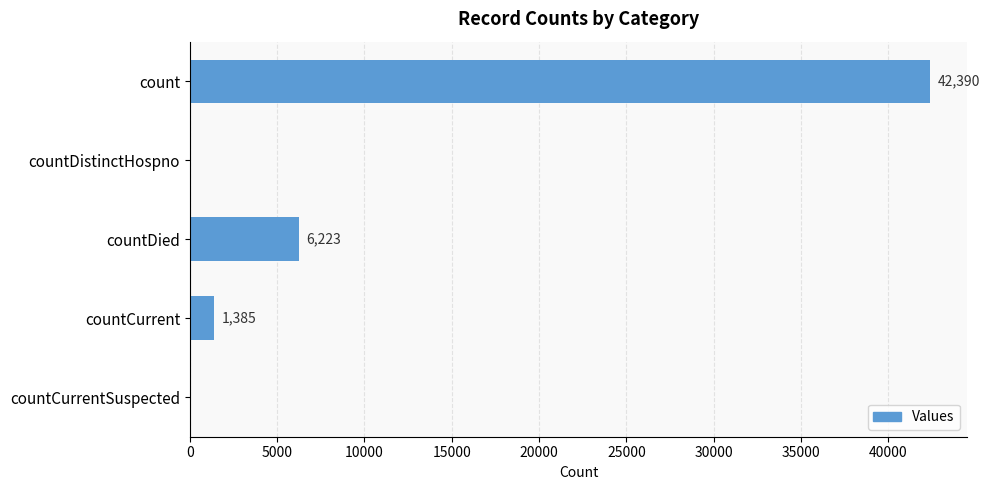

Reading top to bottom, extract all data points from this chart.

count=42390	countDistinctHospno=0	countDied=6223	countCurrent=1385	countCurrentSuspected=0